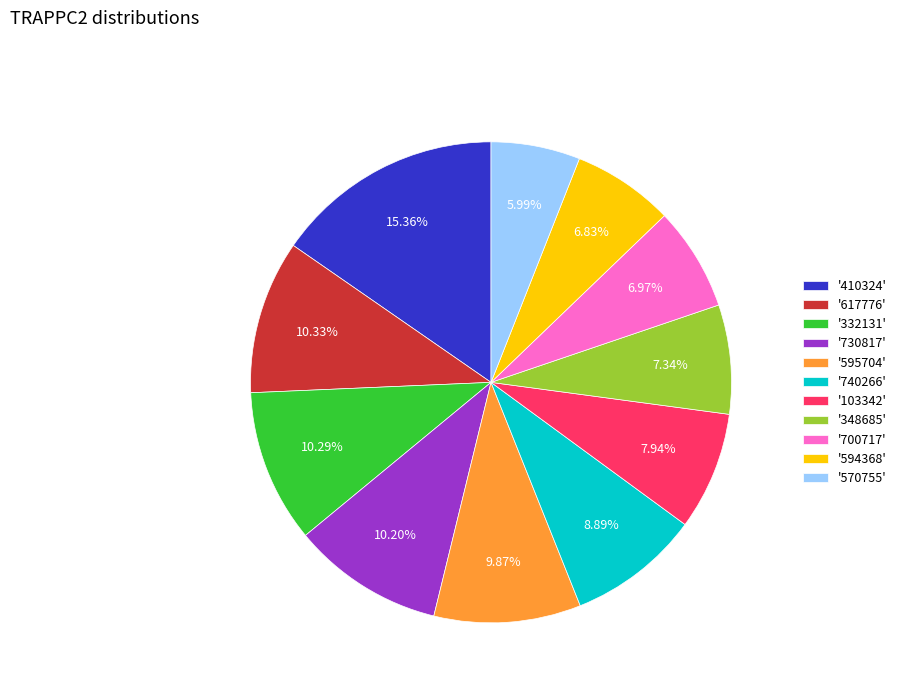

Between '617776' and '348685', which is larger?

'617776'